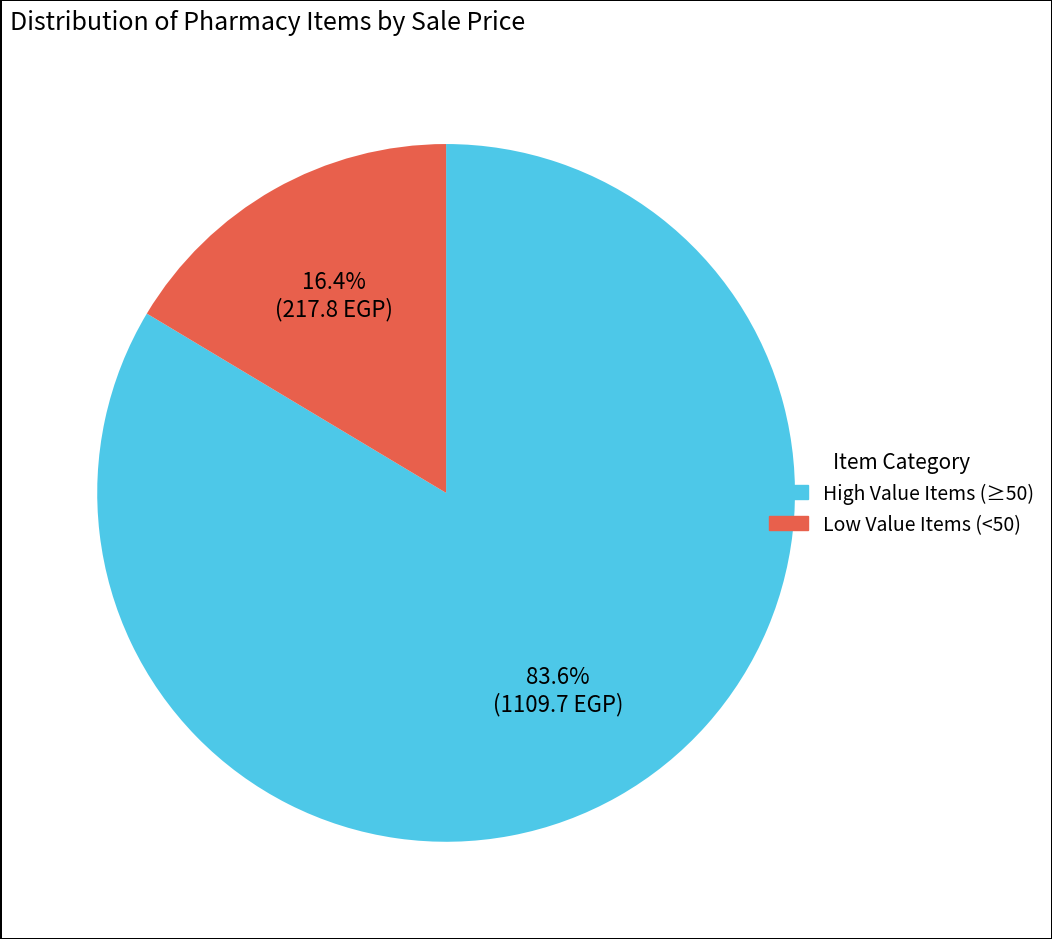

Does any single category account for the majority?

Yes